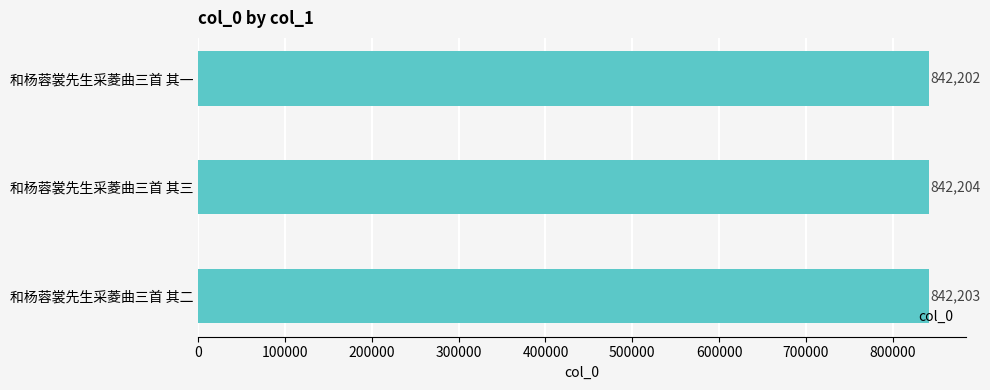

List the labels in order of value, largest first.

和杨蓉裳先生采菱曲三首 其三, 和杨蓉裳先生采菱曲三首 其二, 和杨蓉裳先生采菱曲三首 其一